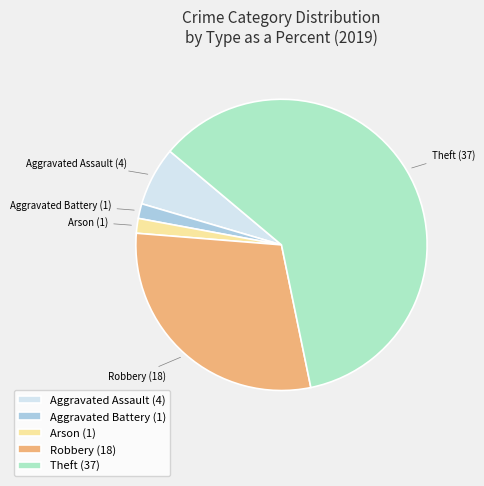

Do Robbery (18) and Aggravated Battery (1) together represent more than half of the pie?

No